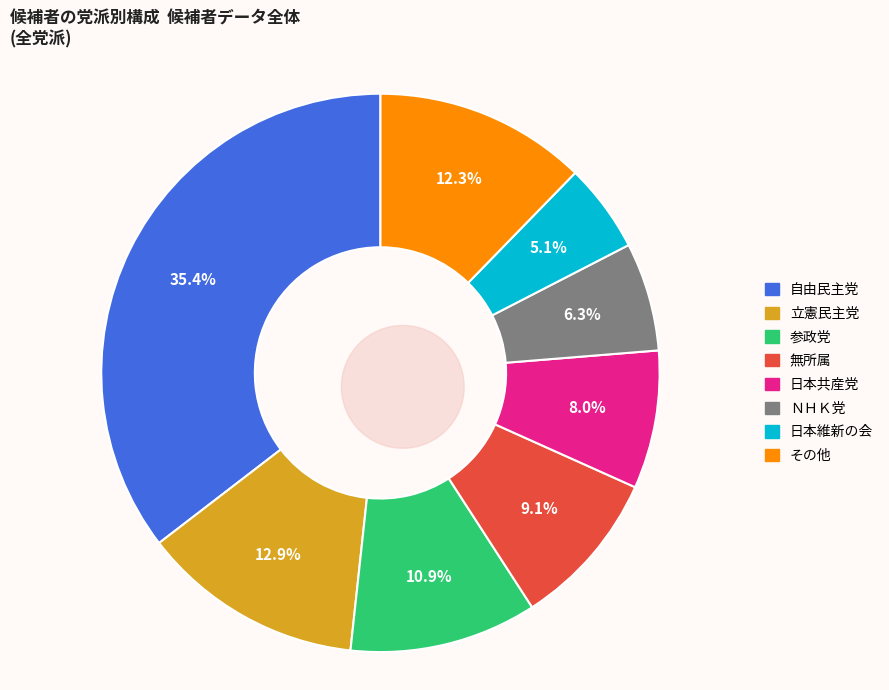

What is the largest slice in the pie chart?

自由民主党